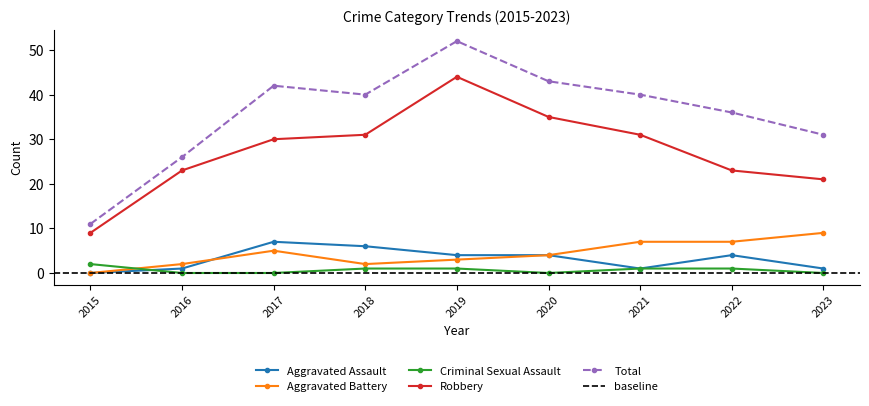

How many values in the Total series exceed 40?

3